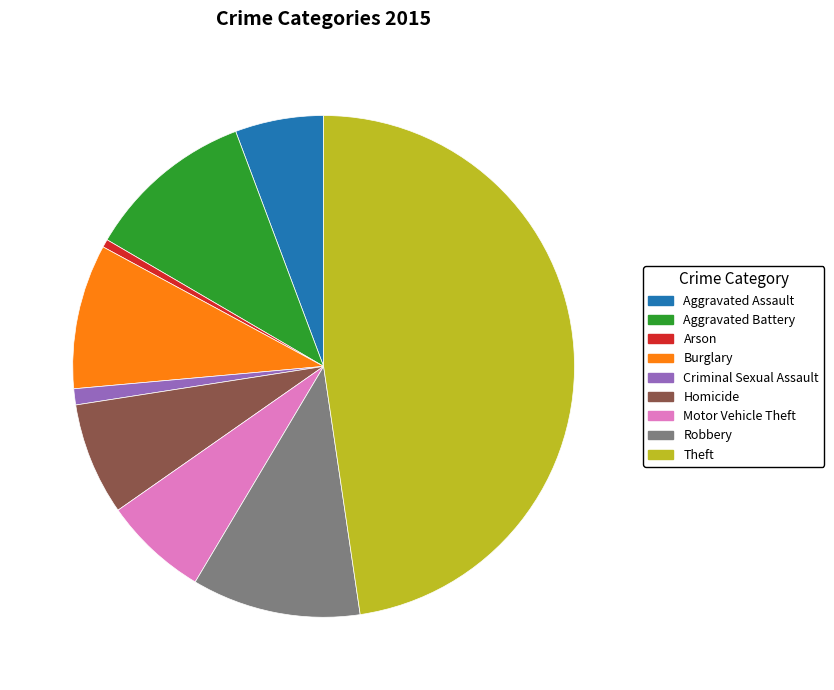

Count the number of slices in the pie.

9